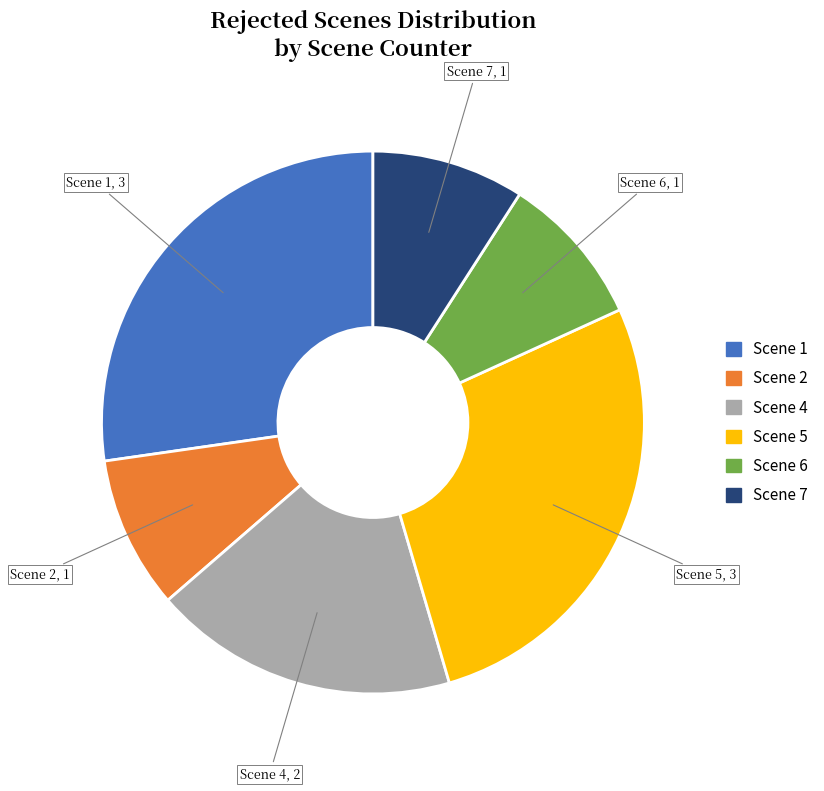

How many slices are in this pie chart?

6